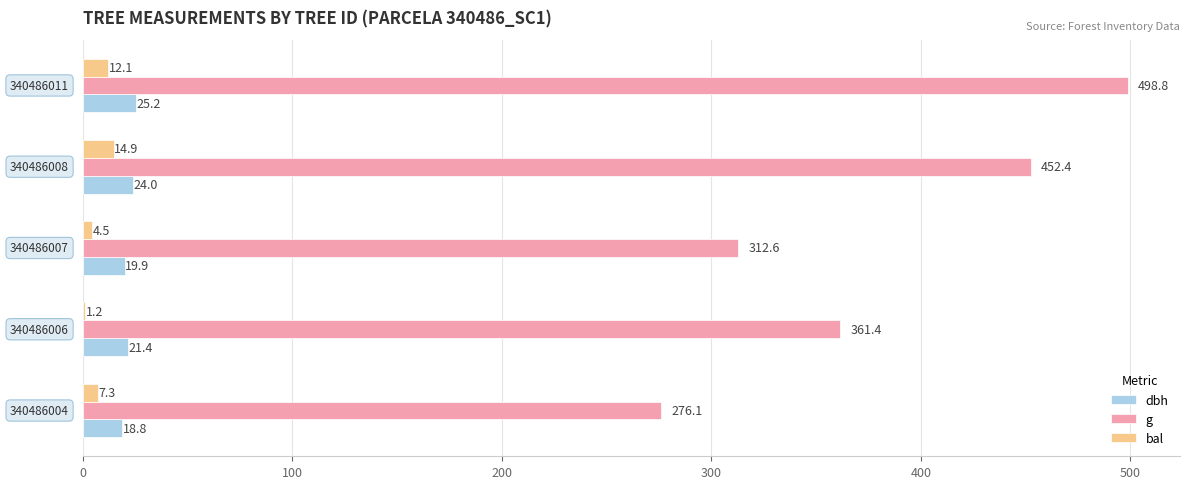

Which series has the widest spread of values?

g